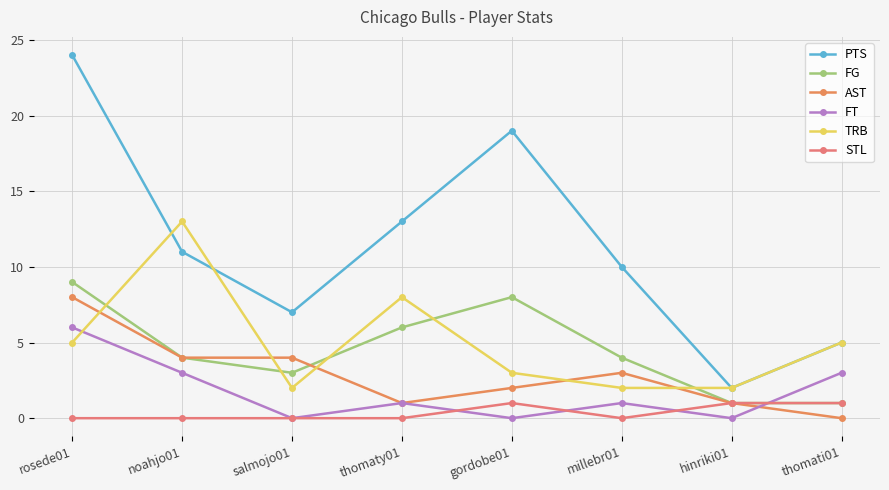

True or false: PTS and STL cross at least once.

False